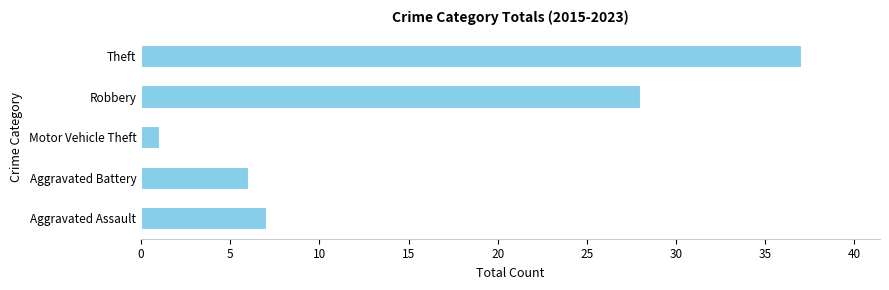

Rank the categories by value from lowest to highest.

Motor Vehicle Theft, Aggravated Battery, Aggravated Assault, Robbery, Theft